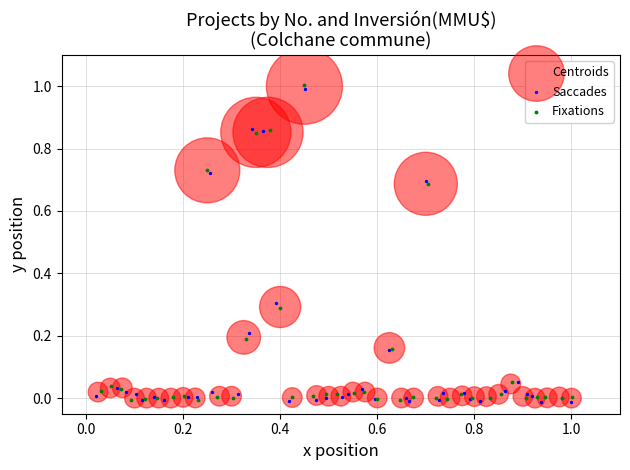

What are all the series names shown in the legend?

Centroids, Saccades, Fixations